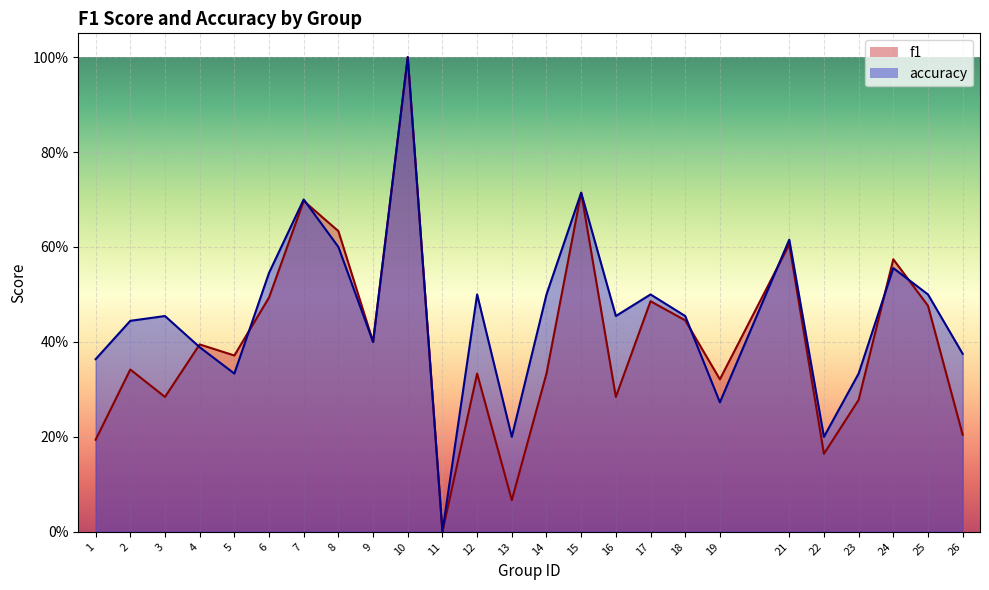

At which category does f1 reach its first local peak?

2